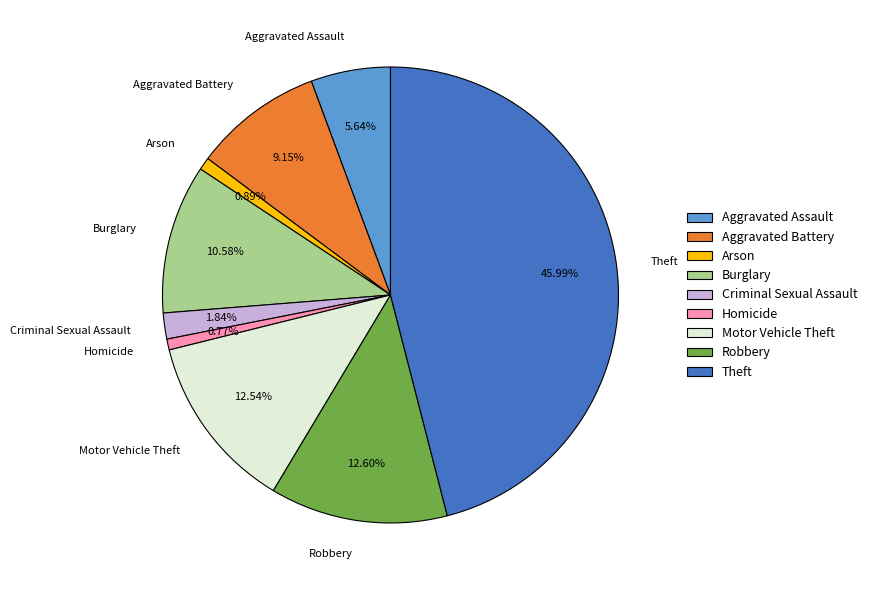

Is the sum of Motor Vehicle Theft and Criminal Sexual Assault greater than half?

No